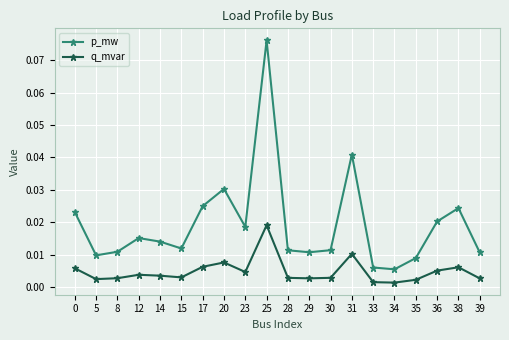

At which label does p_mw reach its peak?

25